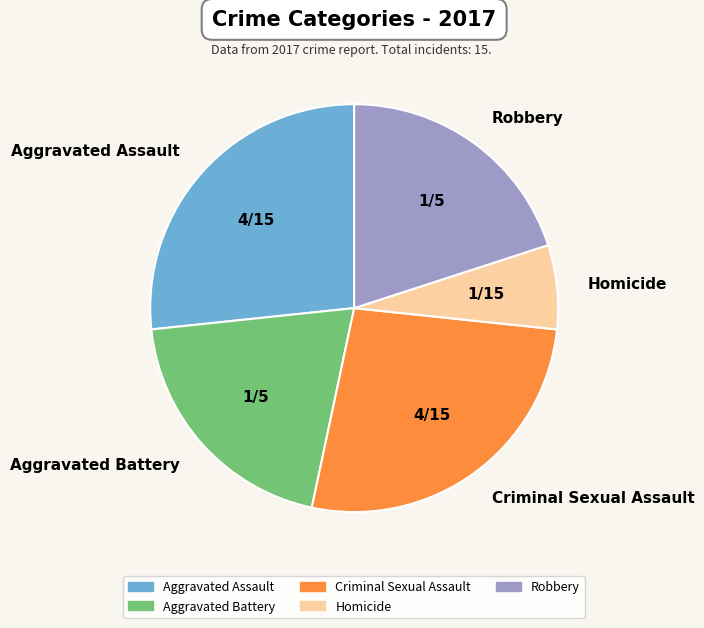

Is there a majority slice in this chart?

No